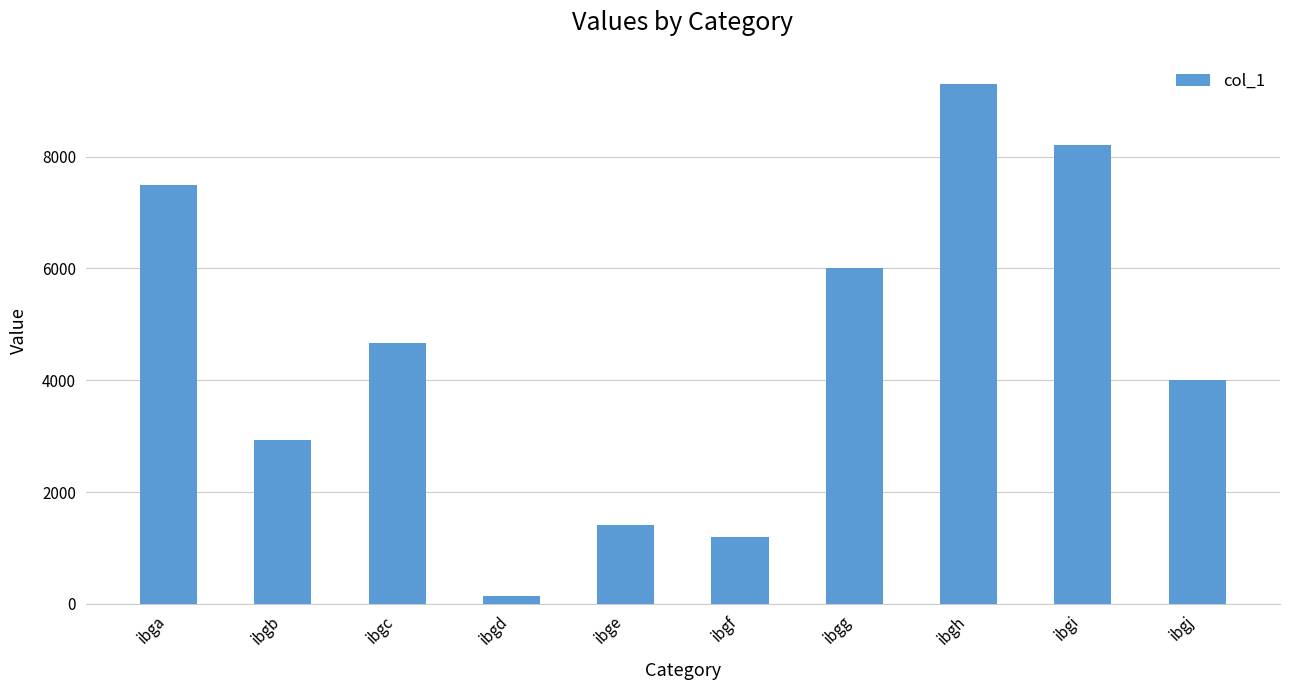

How many data points does each series have?

10